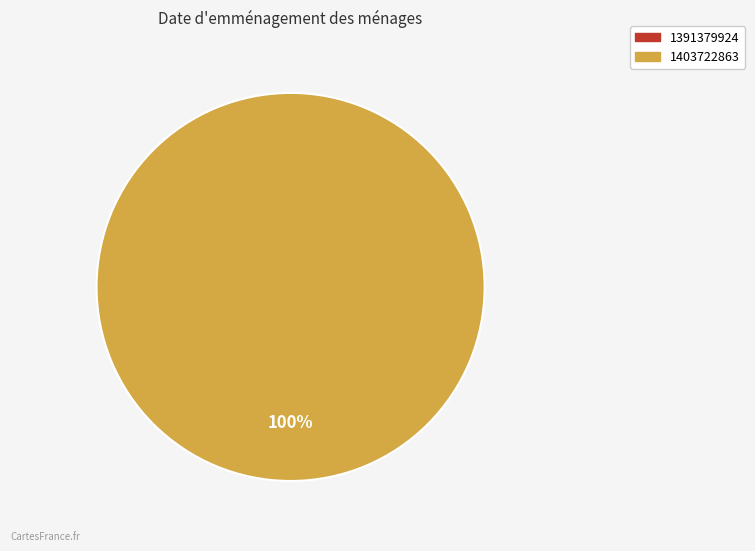

Count the number of slices in the pie.

2